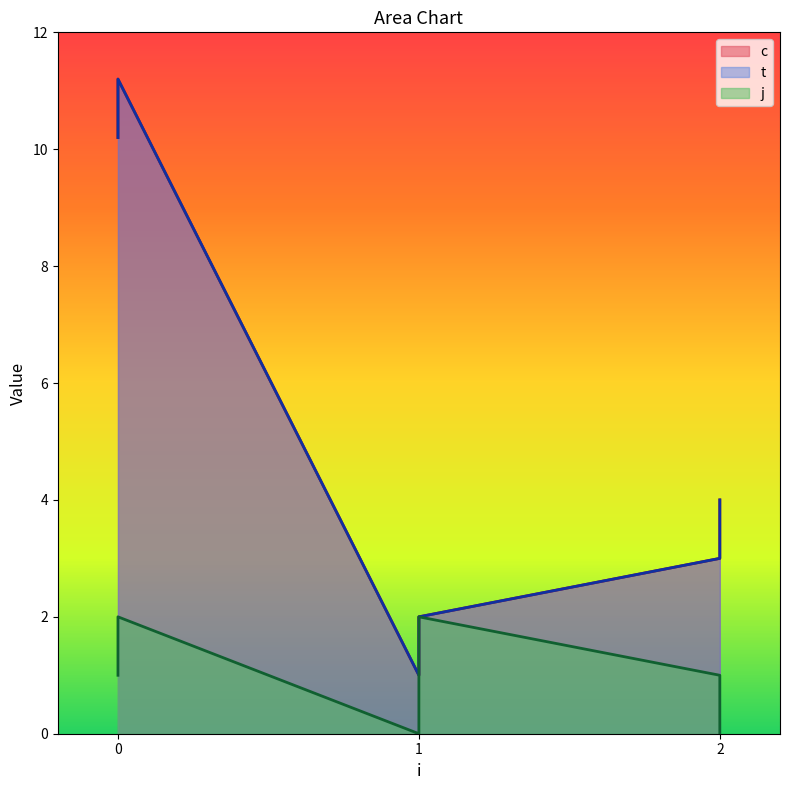

Between 0 and 1, which series saw the biggest shift?

c